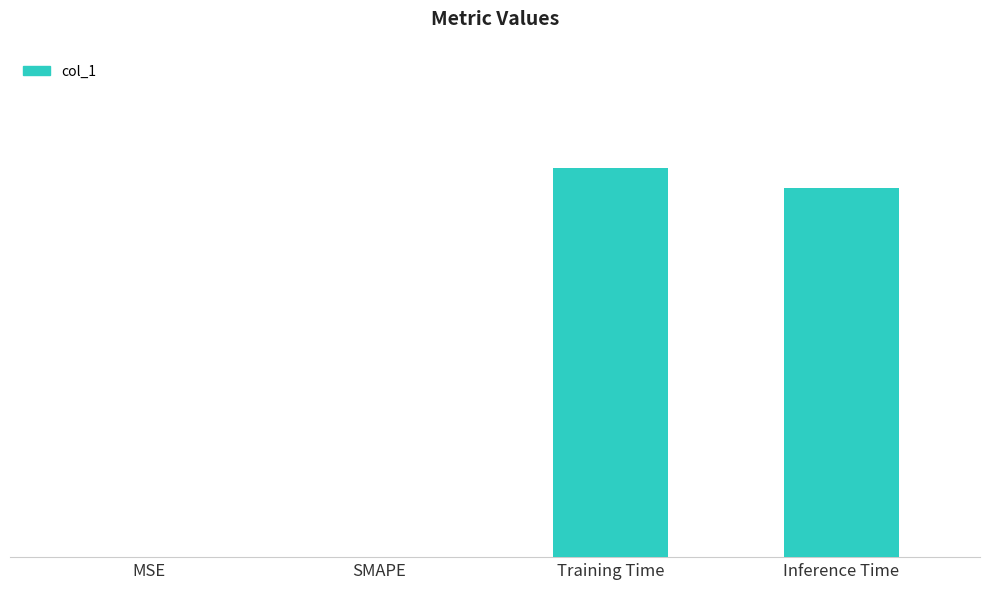

Are the bars horizontal?

No